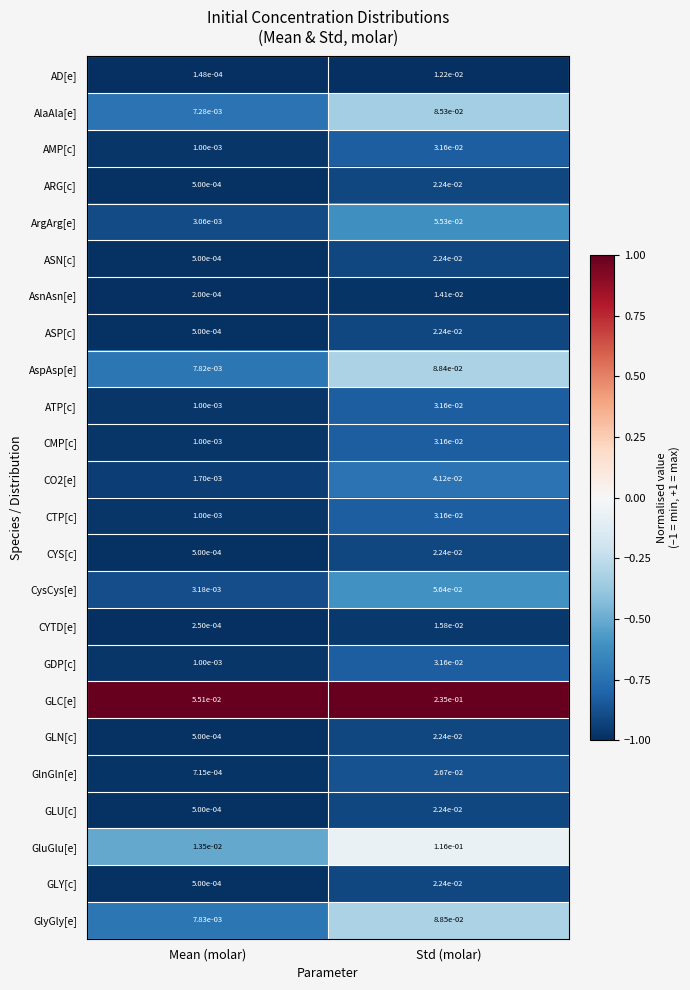

List the labels in order of ATP[c] value, smallest first.

Mean (molar), Std (molar)